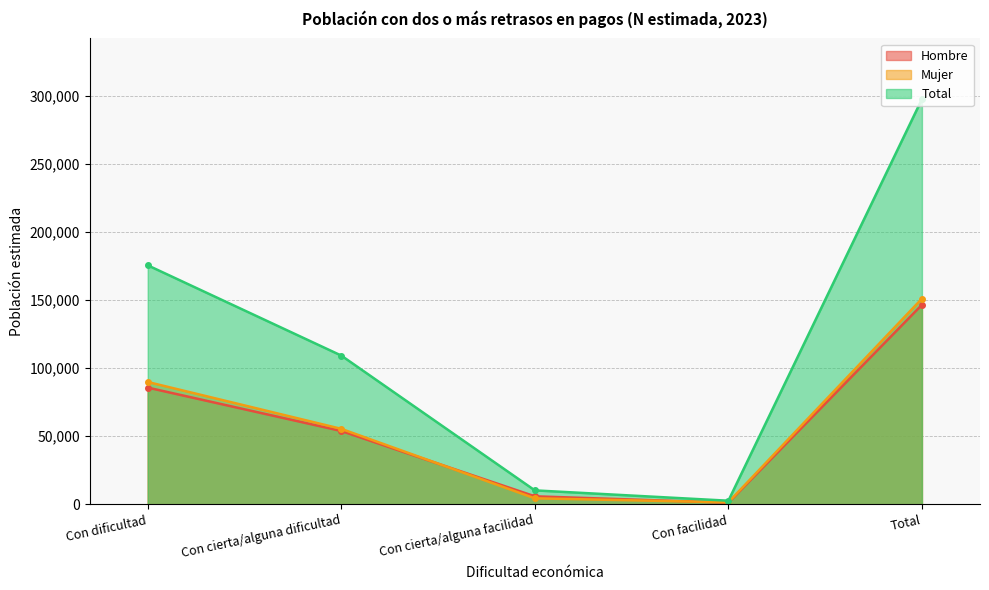

Does the chart display data point markers on the line(s)?

Yes